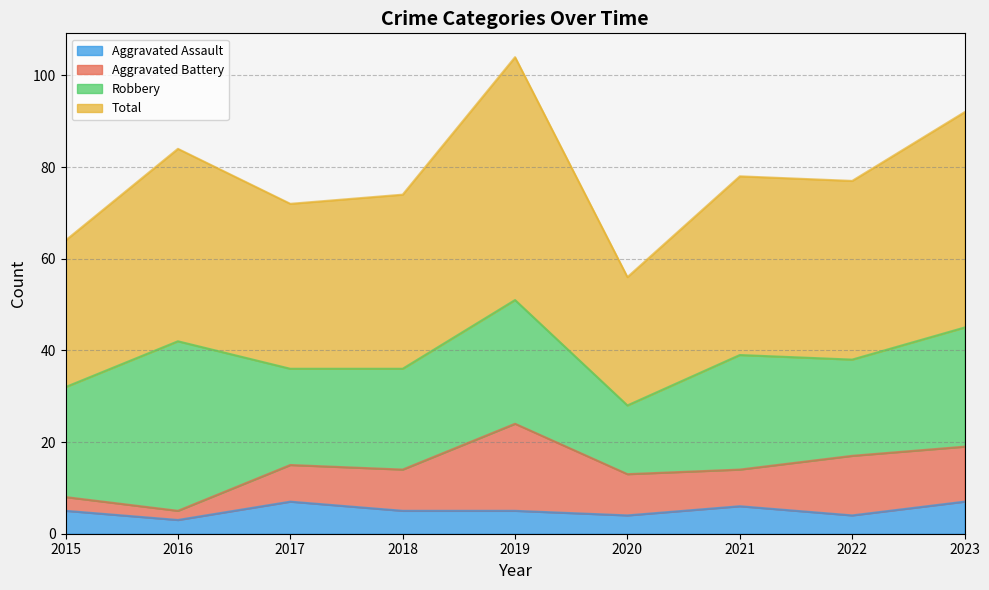

At which label does Total first exceed 77?

2016